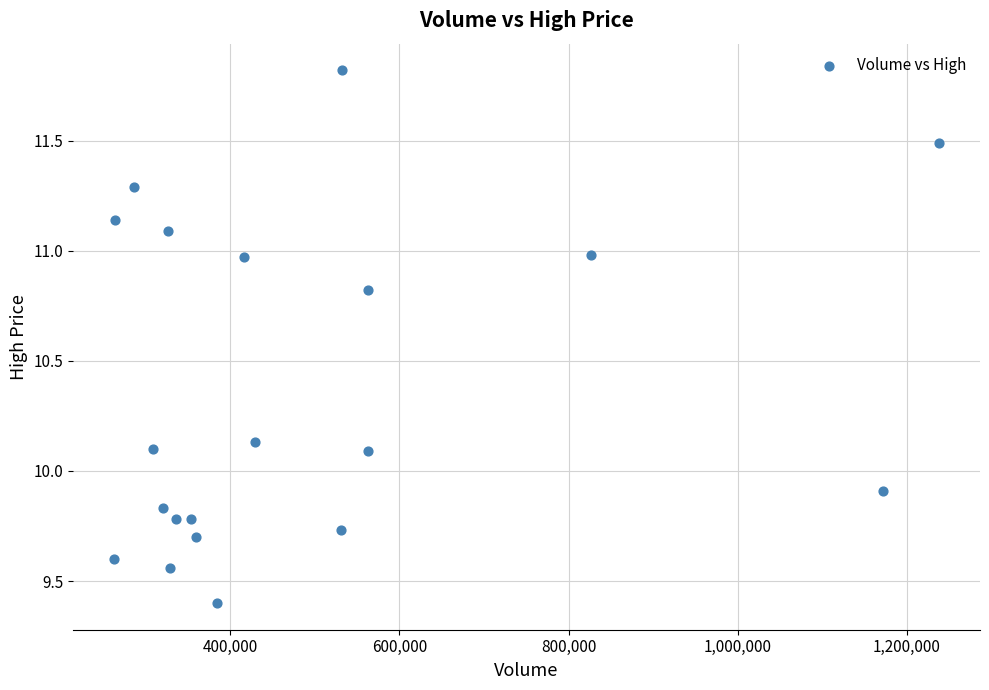

What is the range of X values (max minus min)?

975400.0